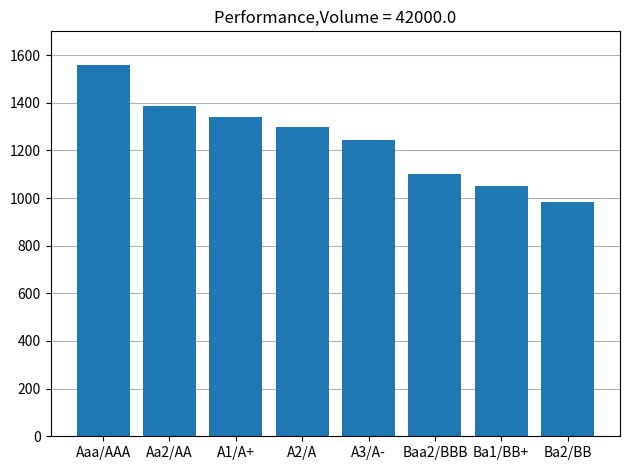

What is the label of the 5th bar from the left?

A3/A-